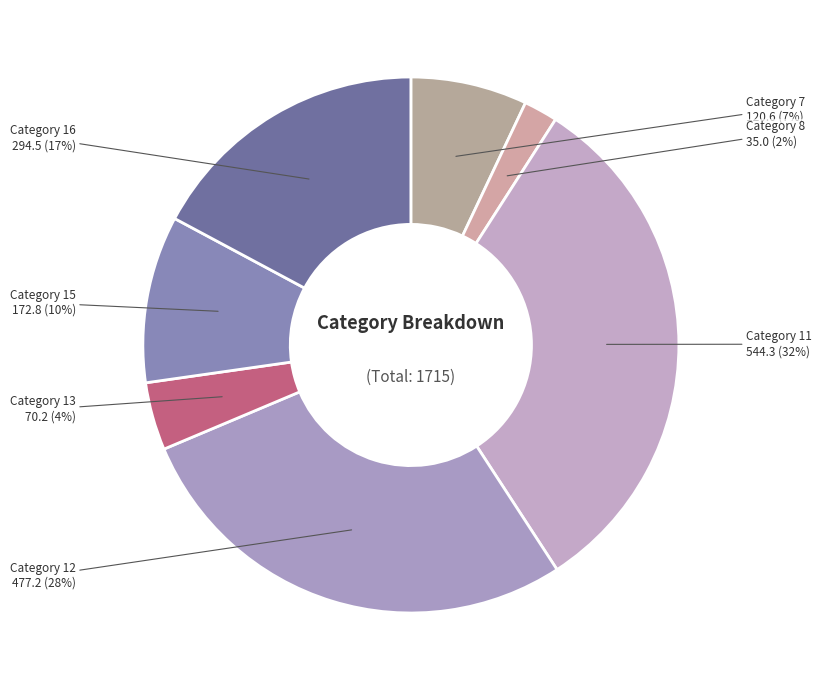

Between Category 7 and Category 11, which is larger?

Category 11